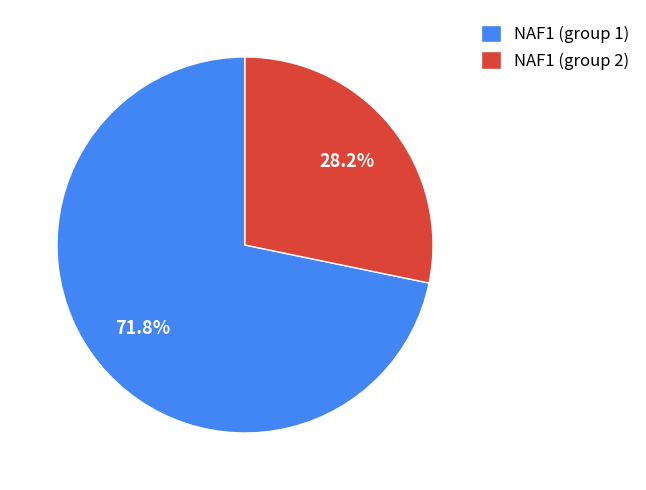

How many segments does this pie chart have?

2